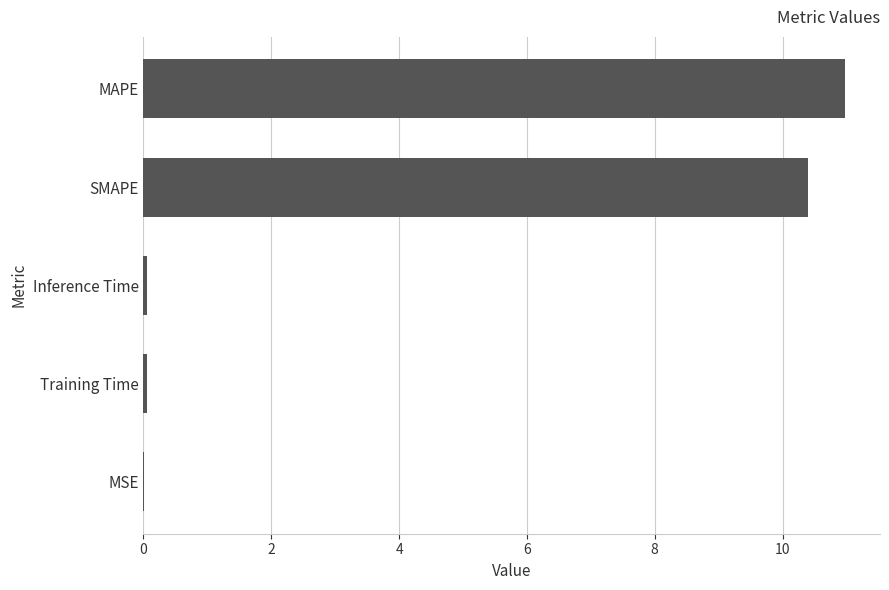

What is the approximate value at SMAPE?

10.4